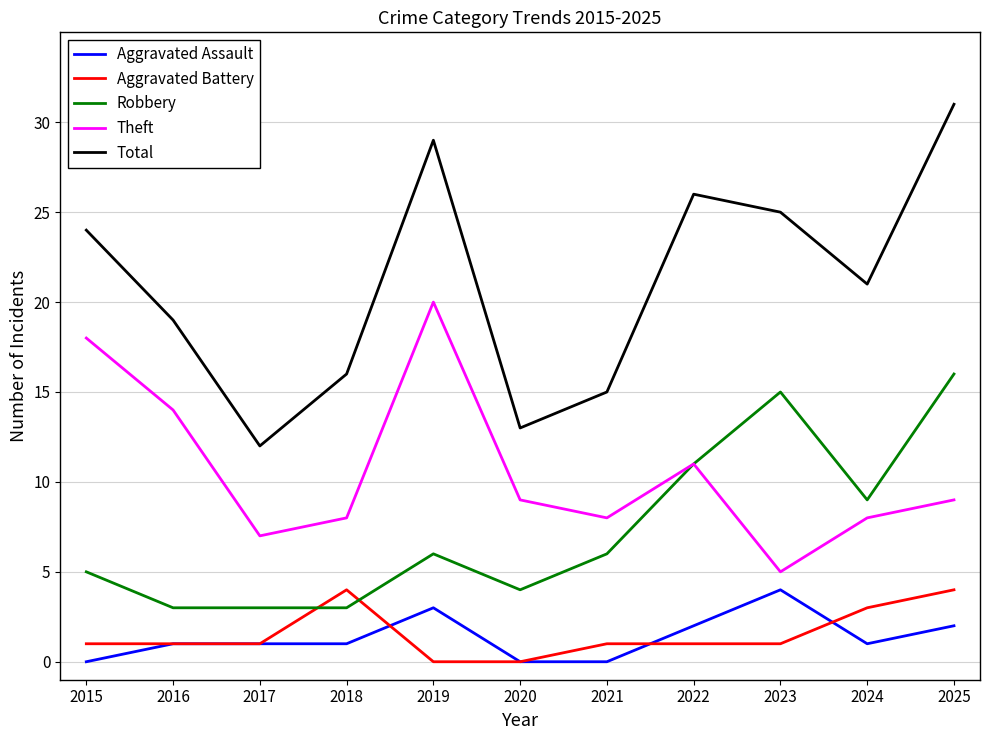

At 2015, list the series in order from smallest to largest.

Aggravated Assault, Aggravated Battery, Robbery, Theft, Total